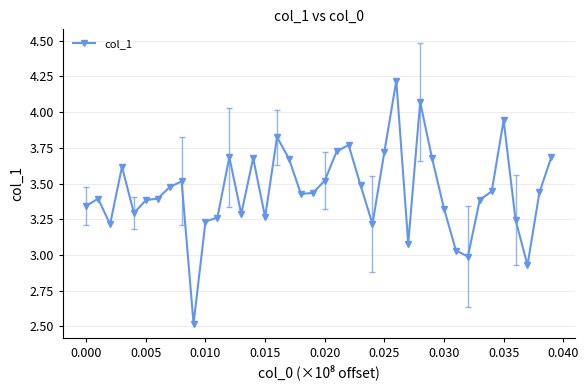

What is the difference between the maximum and second lowest values?

1.3